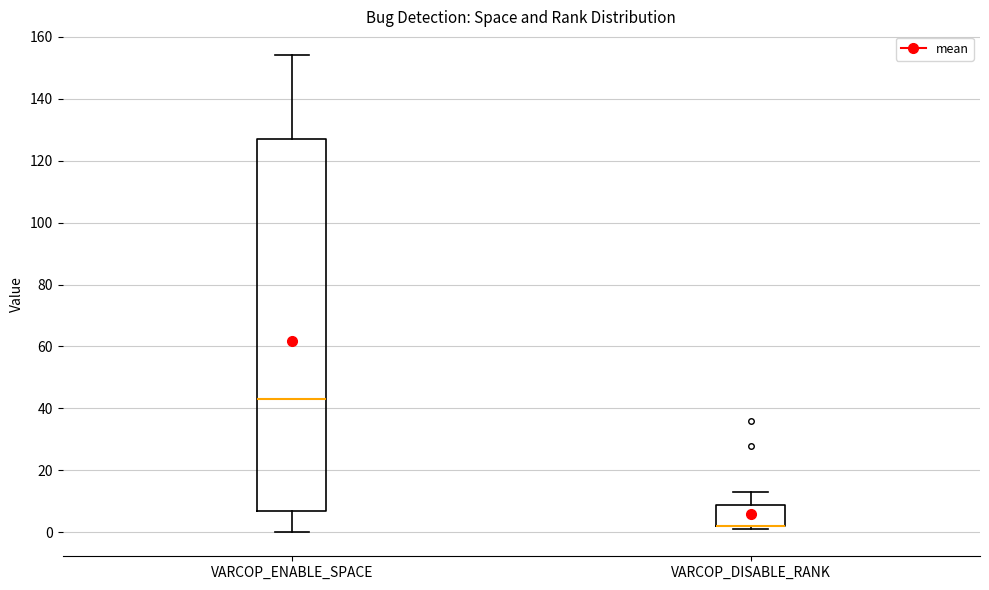

Which box is the tallest, from its lower edge to its upper edge?

VARCOP_ENABLE_SPACE